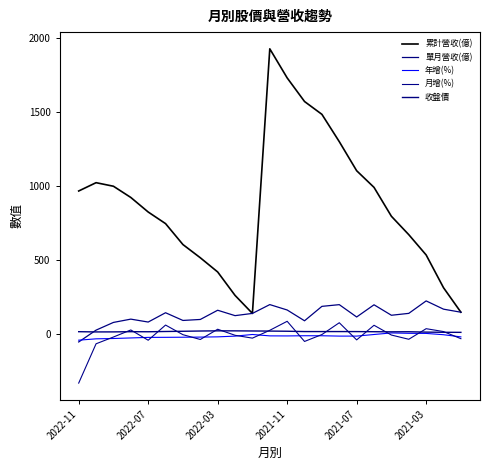

Does the chart display data point markers on the line(s)?

No